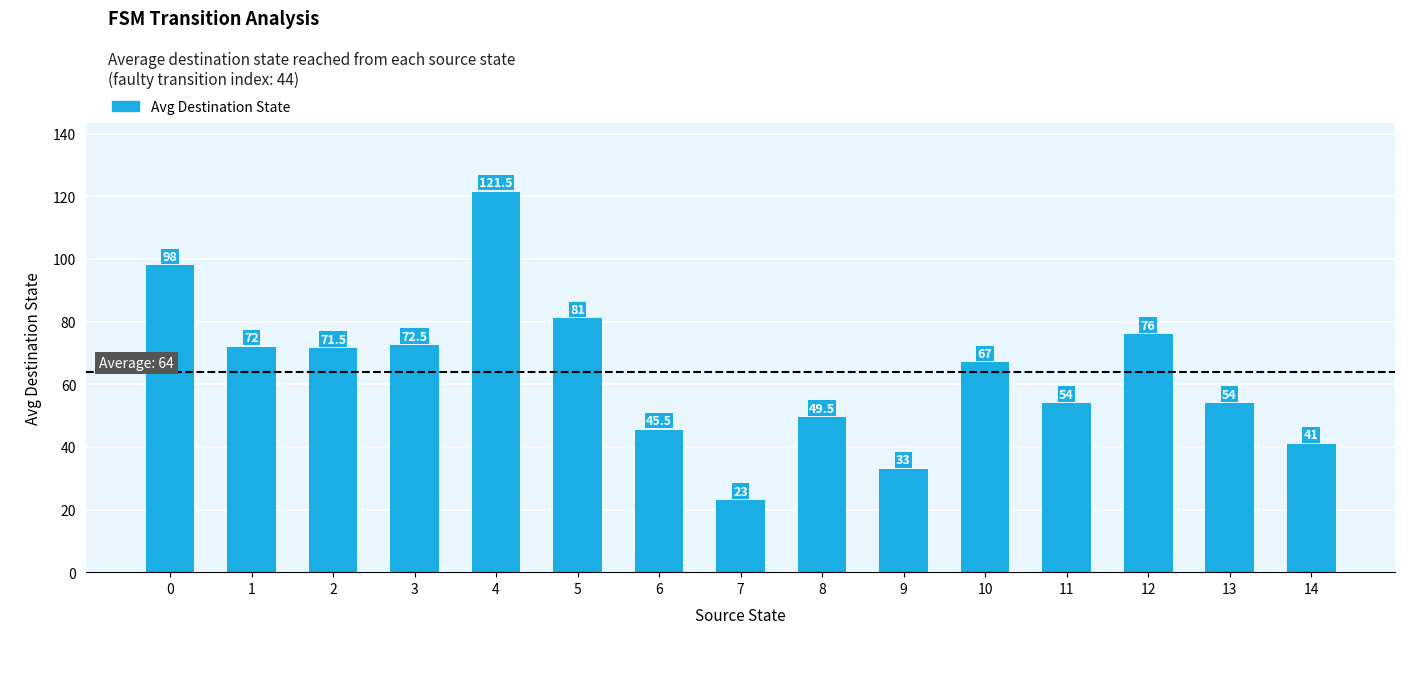

How many bars are there in total?

15